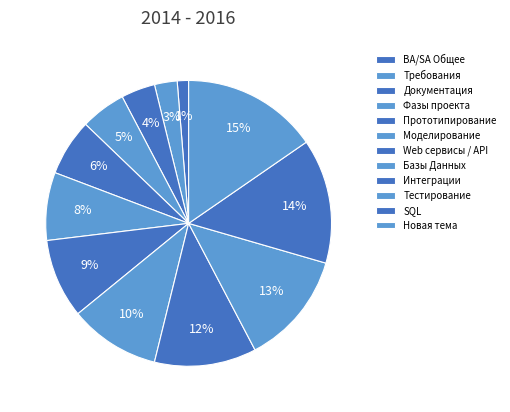

Rank the categories by value from lowest to highest.

BA/SA Общее, Требования, Документация, Фазы проекта, Прототипирование, Моделирование, Web сервисы / API, Базы Данных, Интеграции, Тестирование, SQL, Новая тема